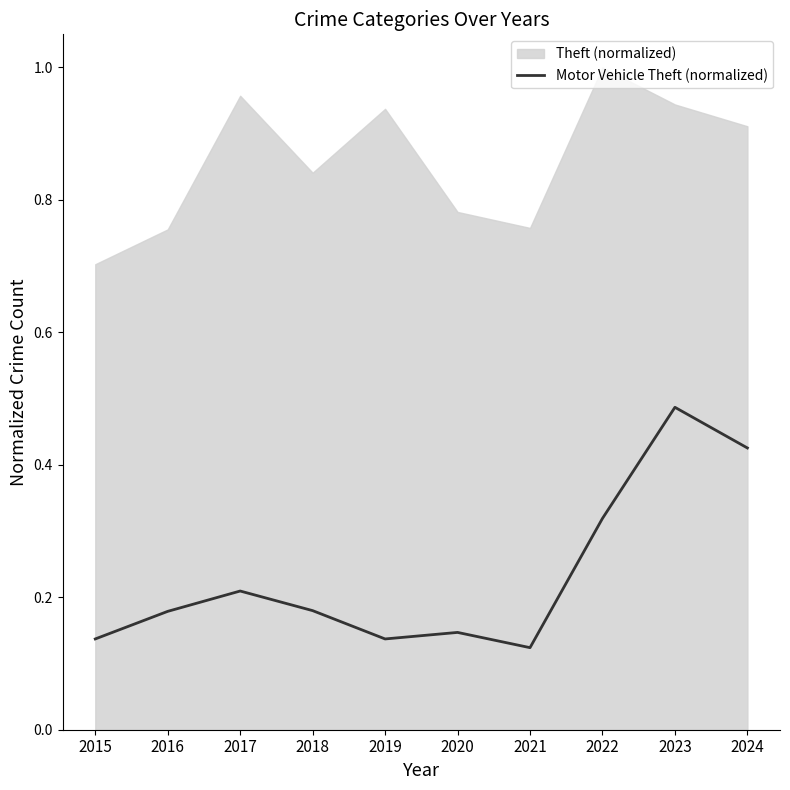

At which category does the data reach its first local peak?

2017